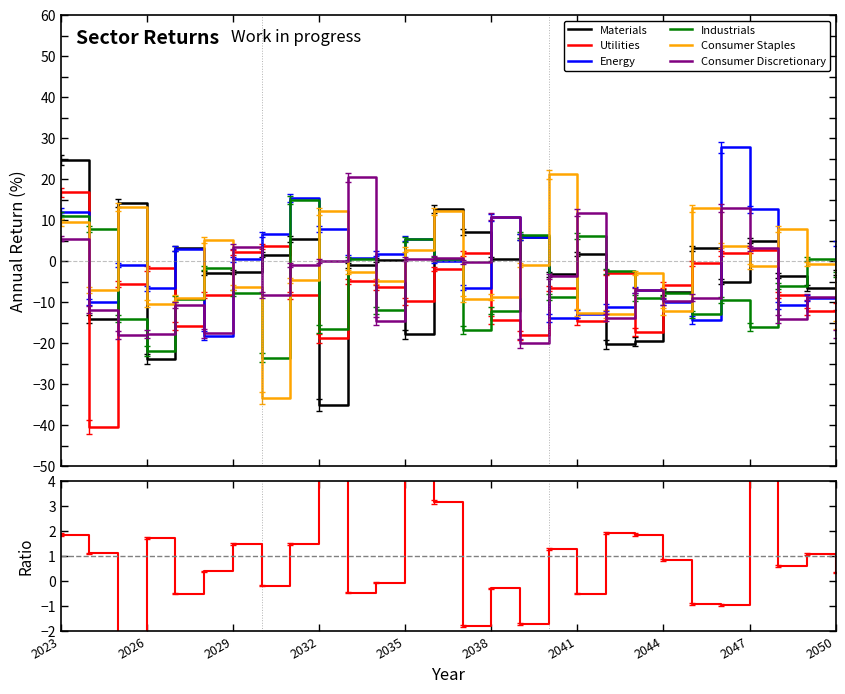

True or false: Consumer Staples and Consumer Discretionary cross at least once.

True